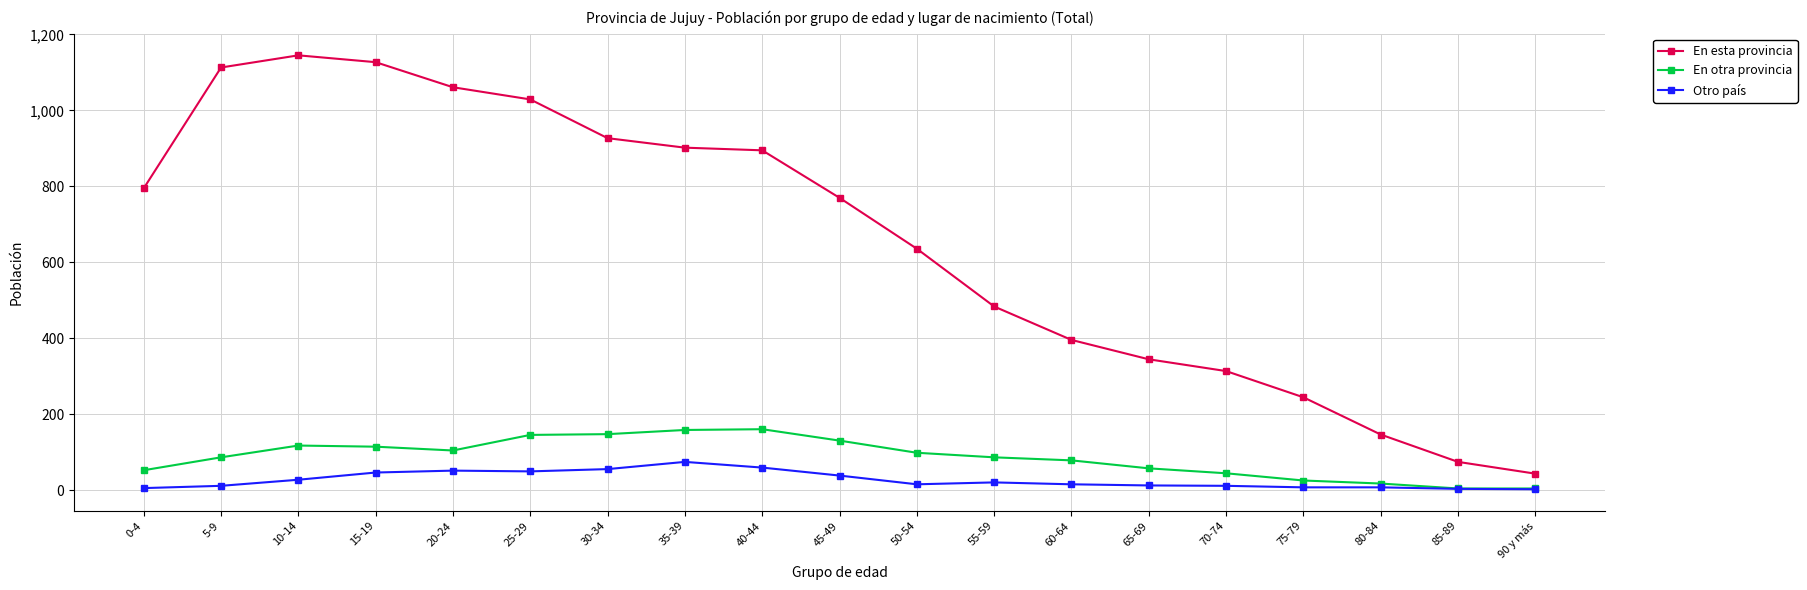

What are all the series names shown in the legend?

En esta provincia, En otra provincia, Otro país